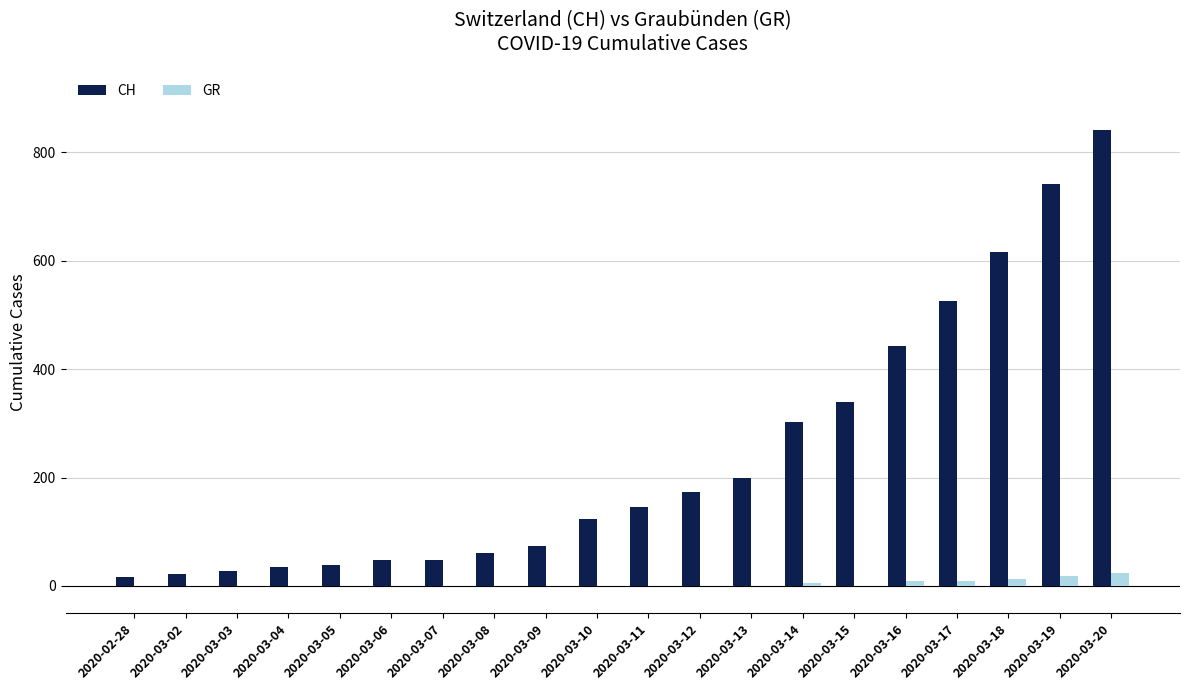

Which series has the largest total across all categories?

CH